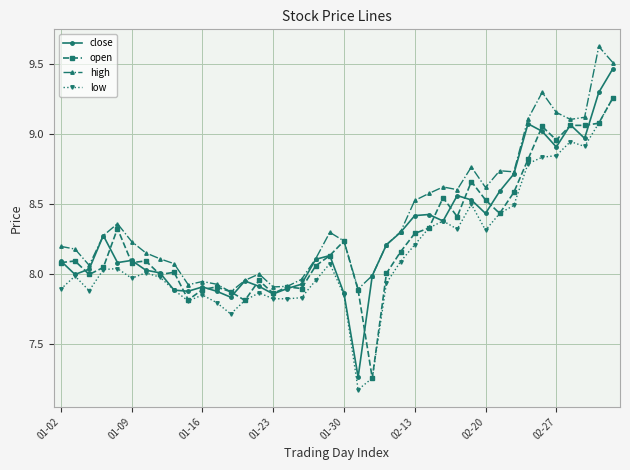

At how many categories does at least one series exceed 7?

40